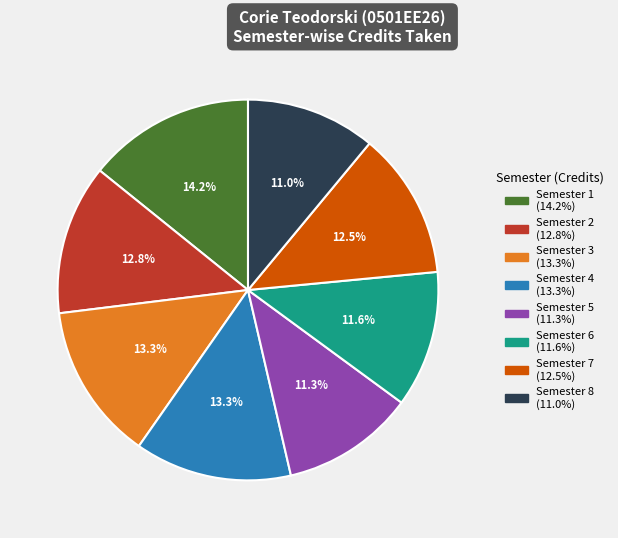

Which category has the biggest portion of the pie?

Semester 1